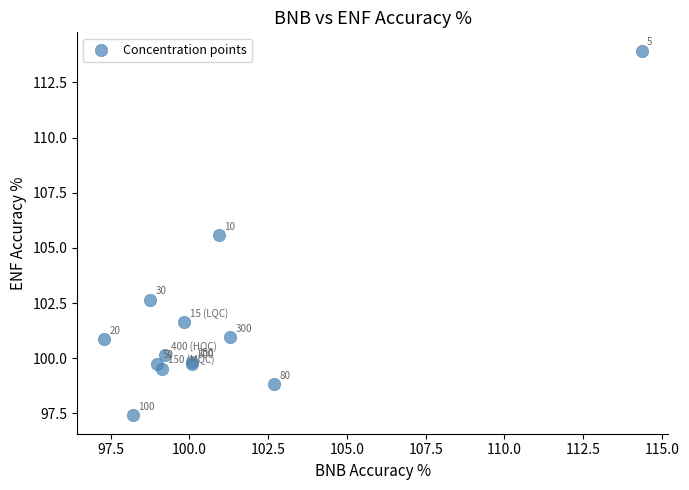

What Y value in the scatter plot is closest to 105?

105.6